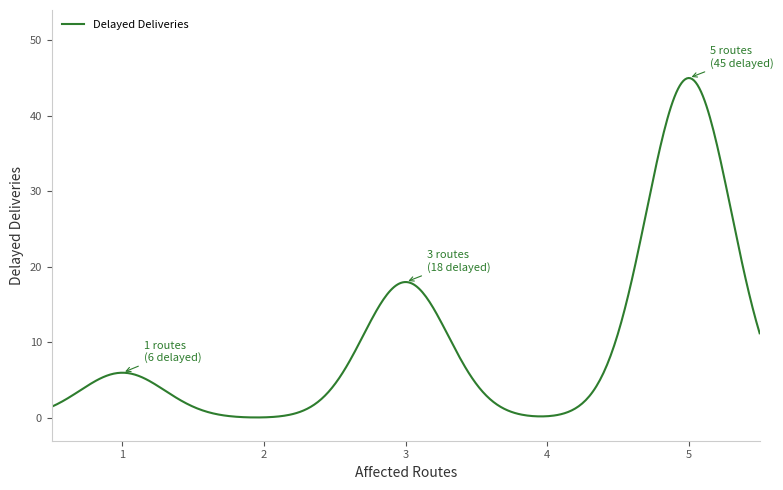

What is the maximum value shown in the chart?

45.0